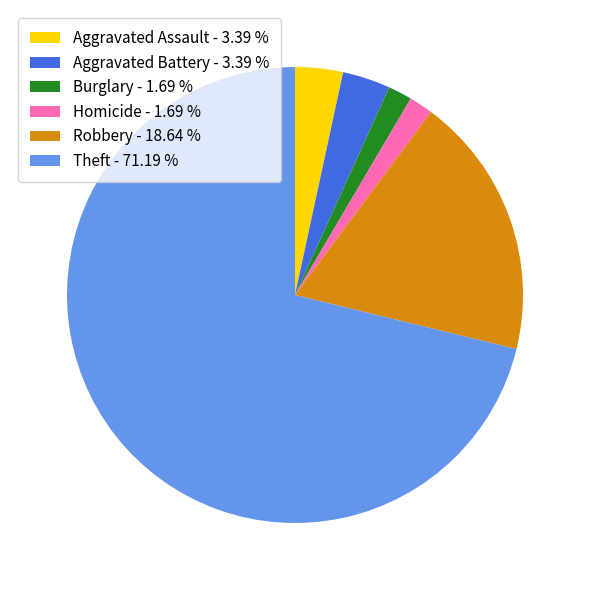

Which category has the biggest portion of the pie?

Theft - 71.19 %